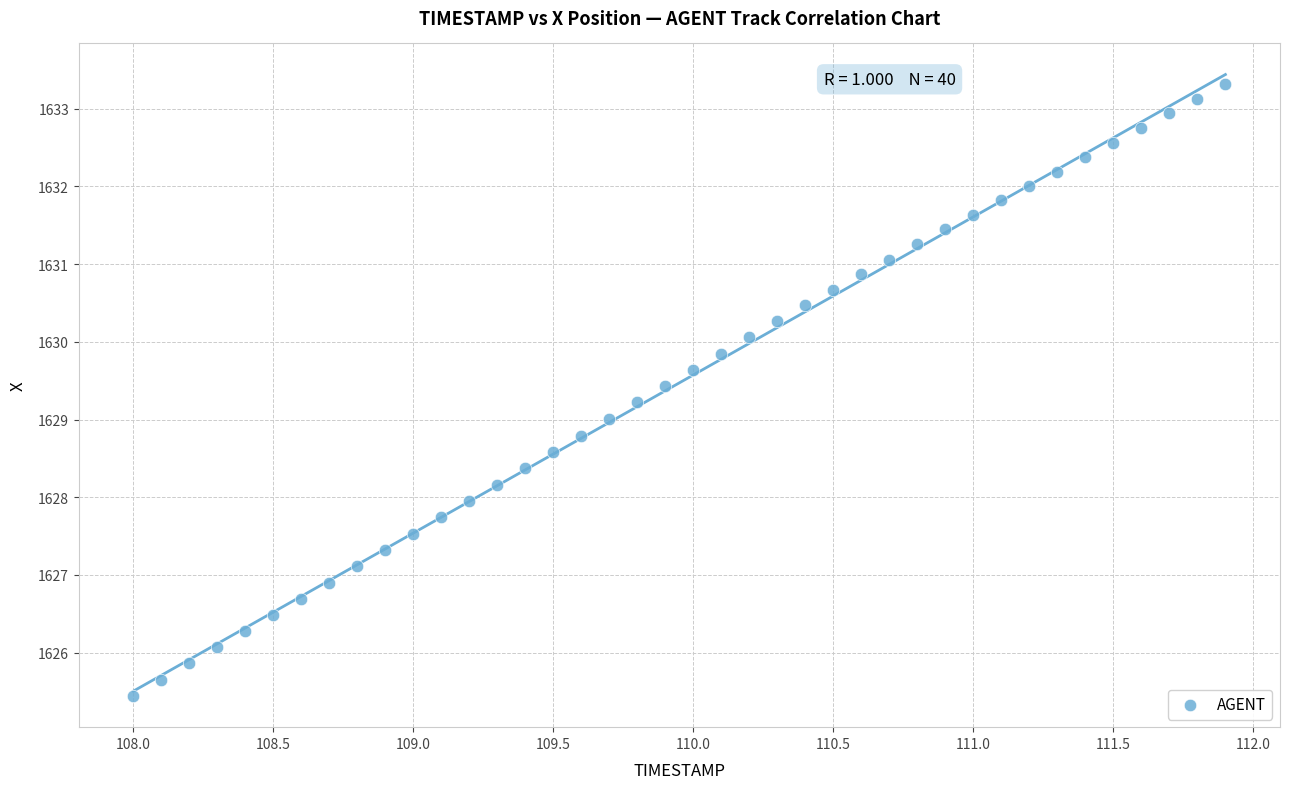

What is the range of Y values (max minus min)?

7.9